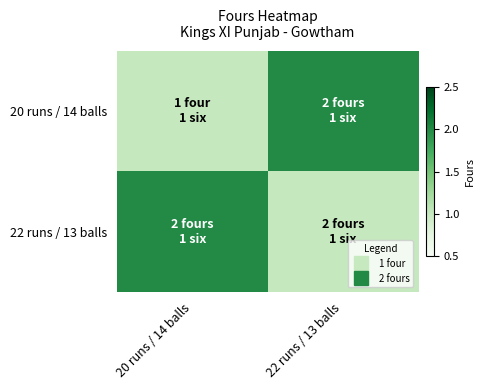

Reading left to right, transcribe all the data shown in this chart.

20 runs / 14 balls: 20 runs / 14 balls=1	22 runs / 13 balls=2
22 runs / 13 balls: 20 runs / 14 balls=2	22 runs / 13 balls=1